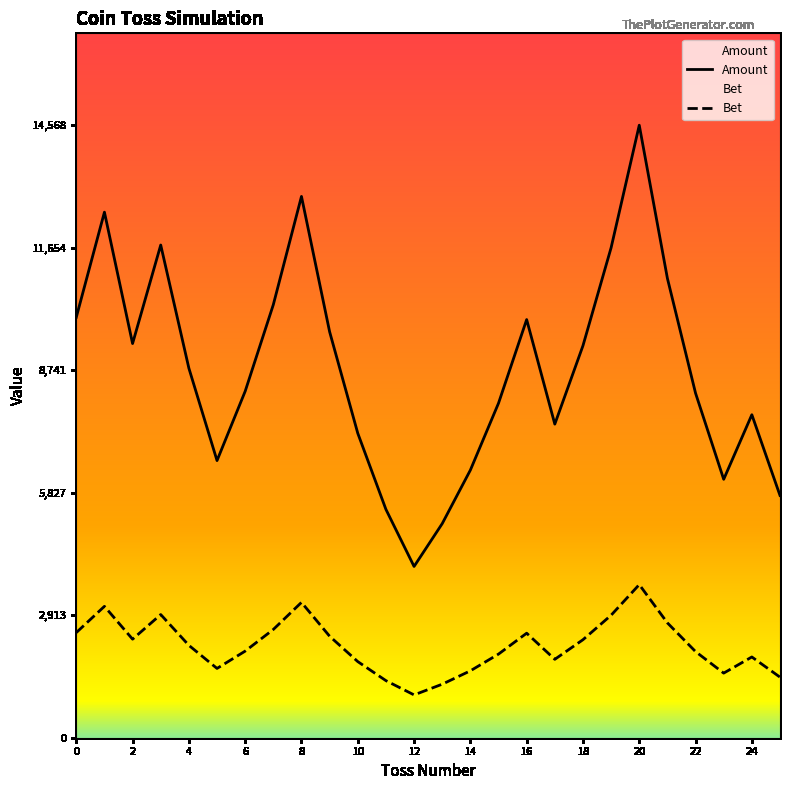

What is the lowest value of the Amount series?

4073.6